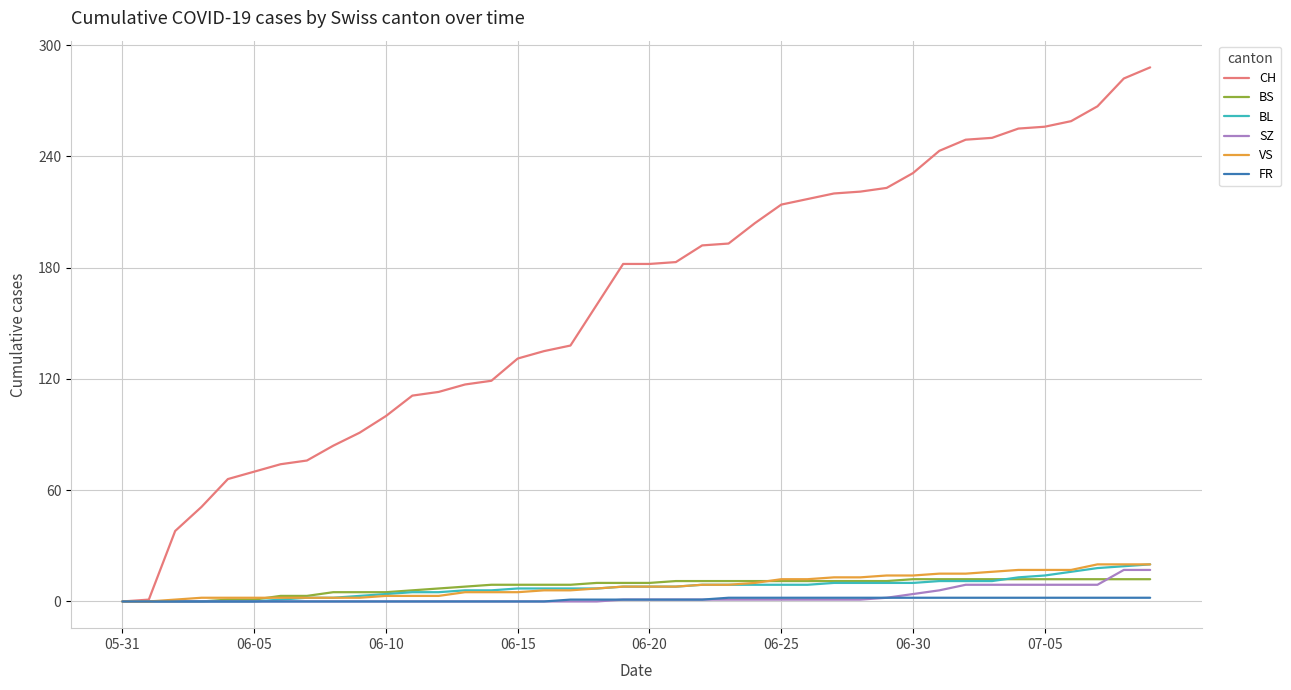

What is the greatest value displayed?

288